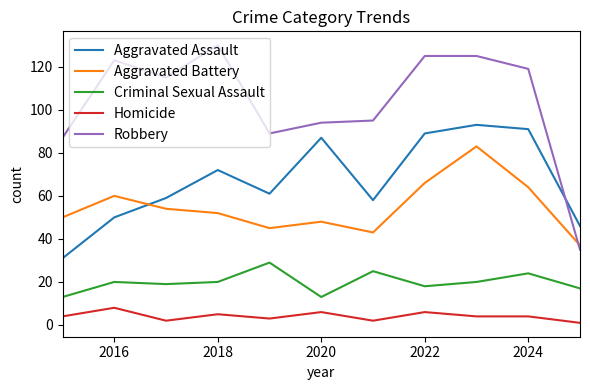

Is this an area chart (filled region under the line)?

No